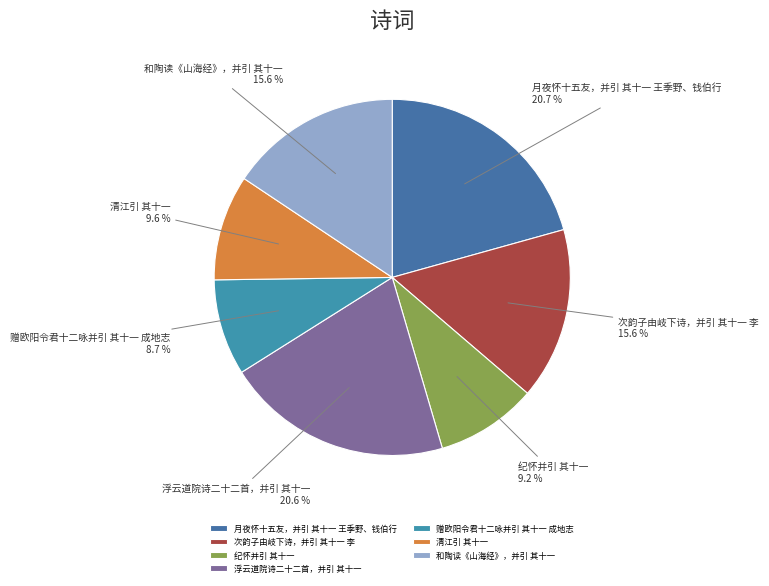

Does 和陶读《山海经》，并引 其十一 represent more than half of the total?

No